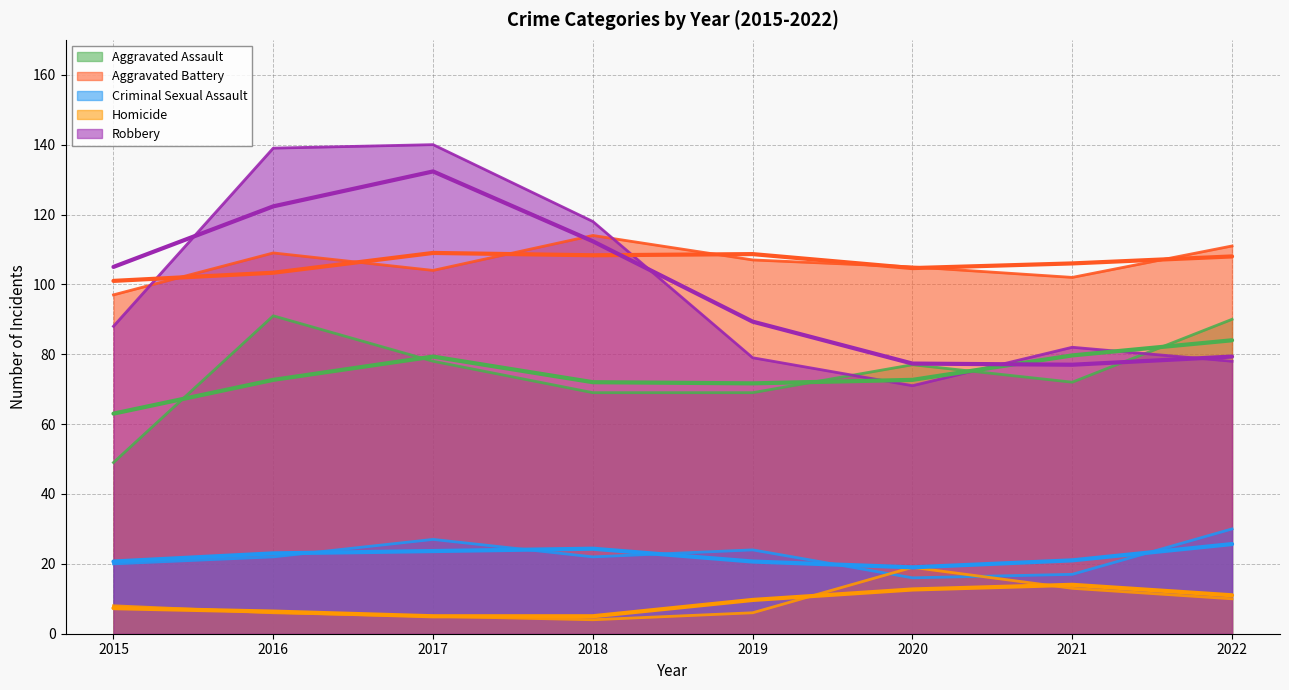

Is it true that Aggravated Battery equals 114 at 2018?

True